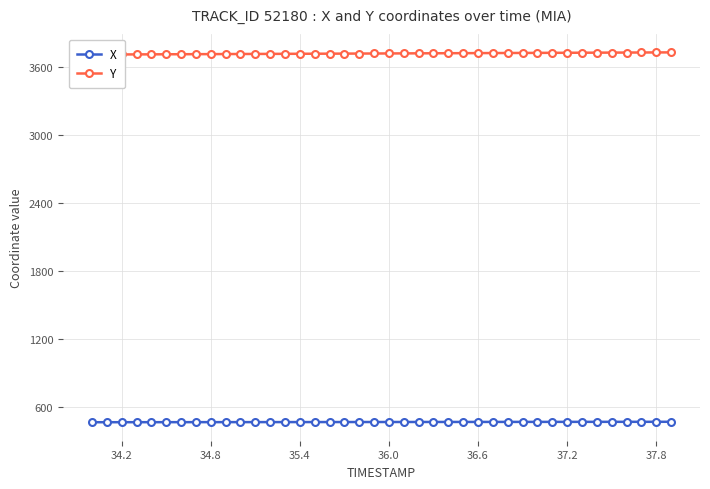

List the series in order of their overall mean, lowest first.

X, Y